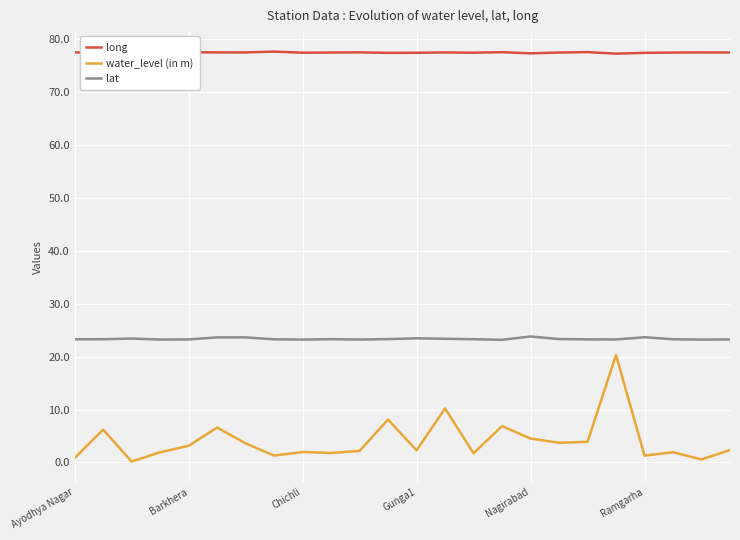

What is the average value of the lat series?

23.3